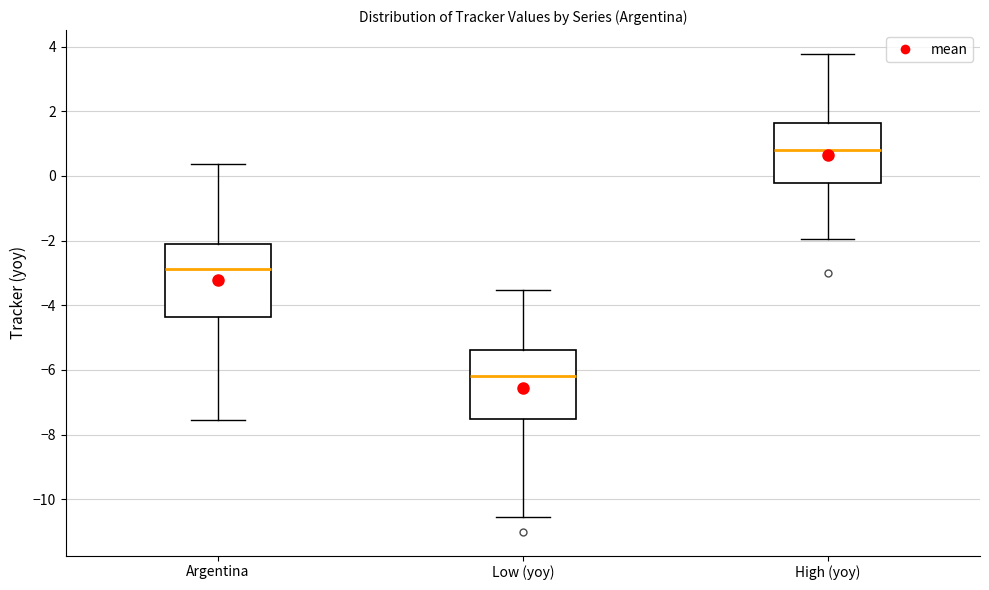

Reading left to right, read every box against the y-axis: the position of its median line, the range the box covers, and the ends of its whiskers. The values are not printed on the chart, so give them approximately, as read against the axis.

Argentina: median -2.8, box -4.4 to -2.2, whiskers -7.6 to 0.4
Low (yoy): median -6.2, box -7.6 to -5.4, whiskers -10.6 to -3.6
High (yoy): median 0.8, box -0.2 to 1.6, whiskers -2.0 to 3.8